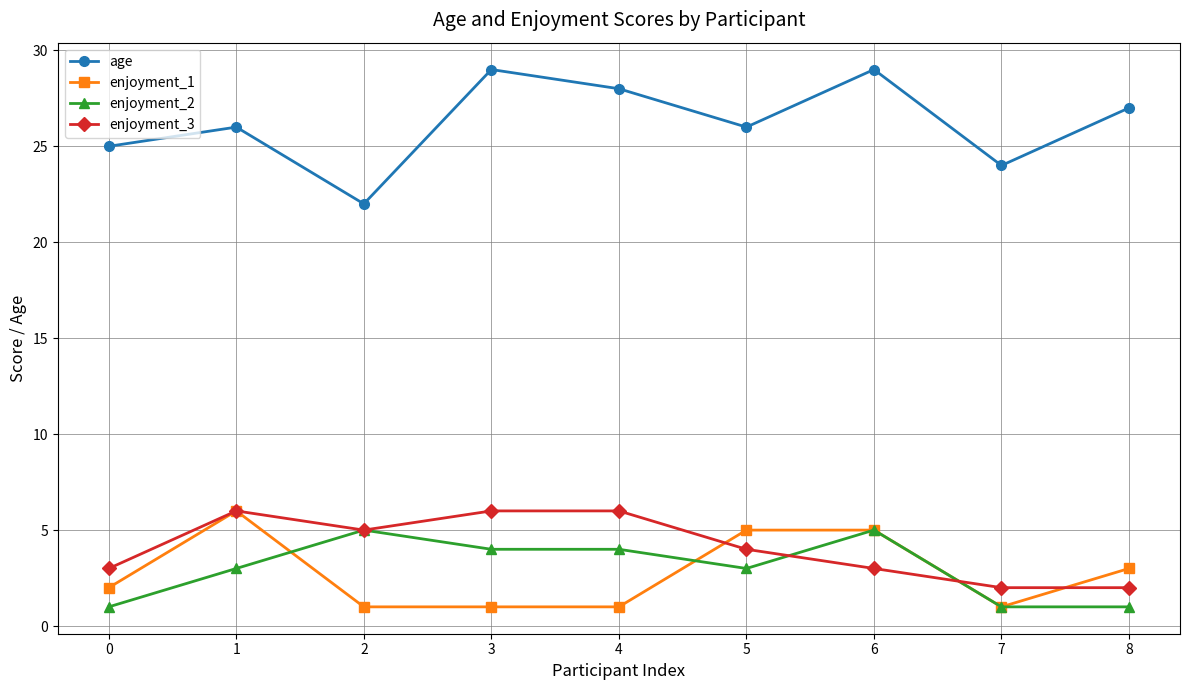

At 3, list the series in order from smallest to largest.

enjoyment_1, enjoyment_2, enjoyment_3, age